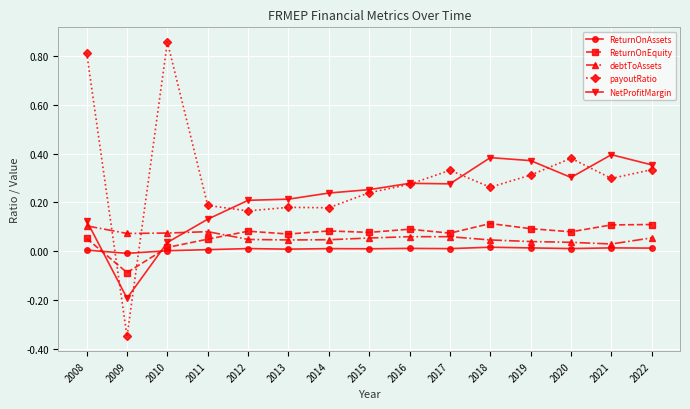

At which category does payoutRatio reach its first local valley?

2009